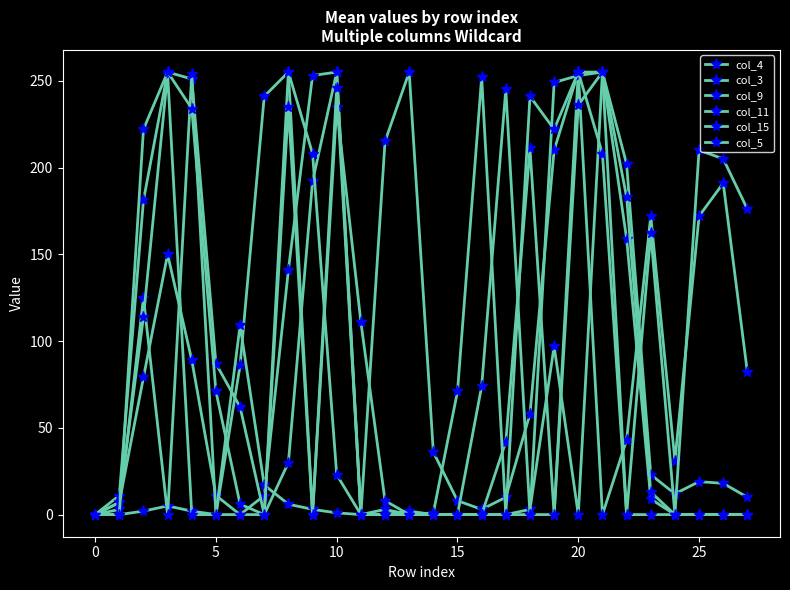

How many distinct data groups are displayed?

6